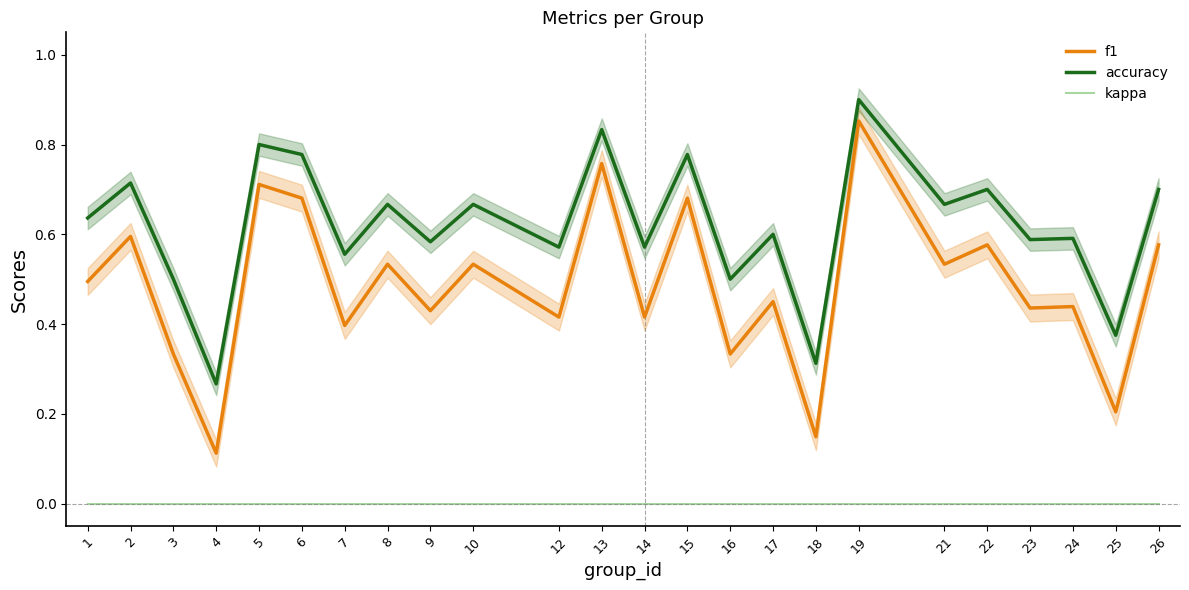

True or false: f1 and accuracy cross at least once.

False